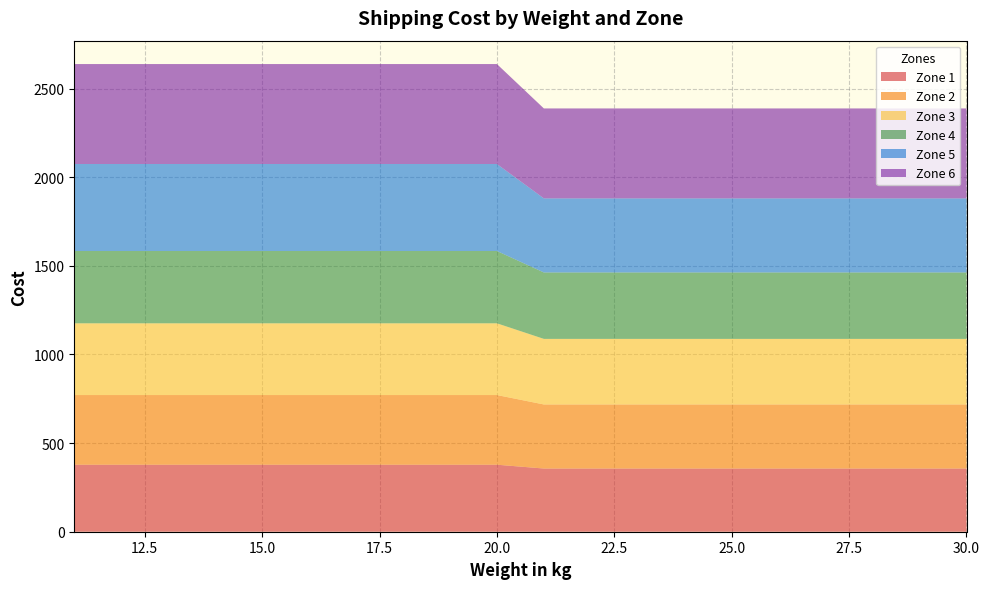

Reading left to right, list all the values displayed in this chart.

Zone 1: 378.1	378.1	378.1	378.1	378.1	378.1	378.1	378.1	378.1	378.1	356.5	356.5	356.5	356.5	356.5	356.5	356.5	356.5	356.5	356.5
Zone 2: 393.0	393.0	393.0	393.0	393.0	393.0	393.0	393.0	393.0	393.0	361.5	361.5	361.5	361.5	361.5	361.5	361.5	361.5	361.5	361.5
Zone 3: 404.6	404.6	404.6	404.6	404.6	404.6	404.6	404.6	404.6	404.6	369.8	369.8	369.8	369.8	369.8	369.8	369.8	369.8	369.8	369.8
Zone 4: 407.9	407.9	407.9	407.9	407.9	407.9	407.9	407.9	407.9	407.9	374.8	374.8	374.8	374.8	374.8	374.8	374.8	374.8	374.8	374.8
Zone 5: 490.8	490.8	490.8	490.8	490.8	490.8	490.8	490.8	490.8	490.8	417.9	417.9	417.9	417.9	417.9	417.9	417.9	417.9	417.9	417.9
Zone 6: 563.8	563.8	563.8	563.8	563.8	563.8	563.8	563.8	563.8	563.8	507.4	507.4	507.4	507.4	507.4	507.4	507.4	507.4	507.4	507.4